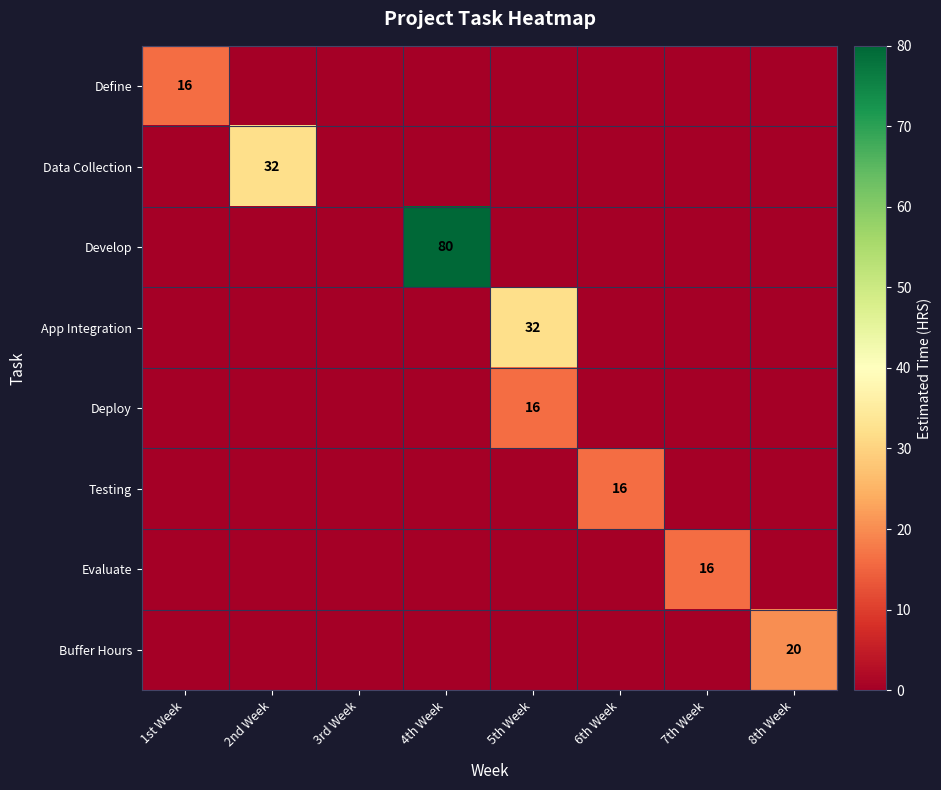

True or false: Develop has a value of 115 at 4th Week.

False